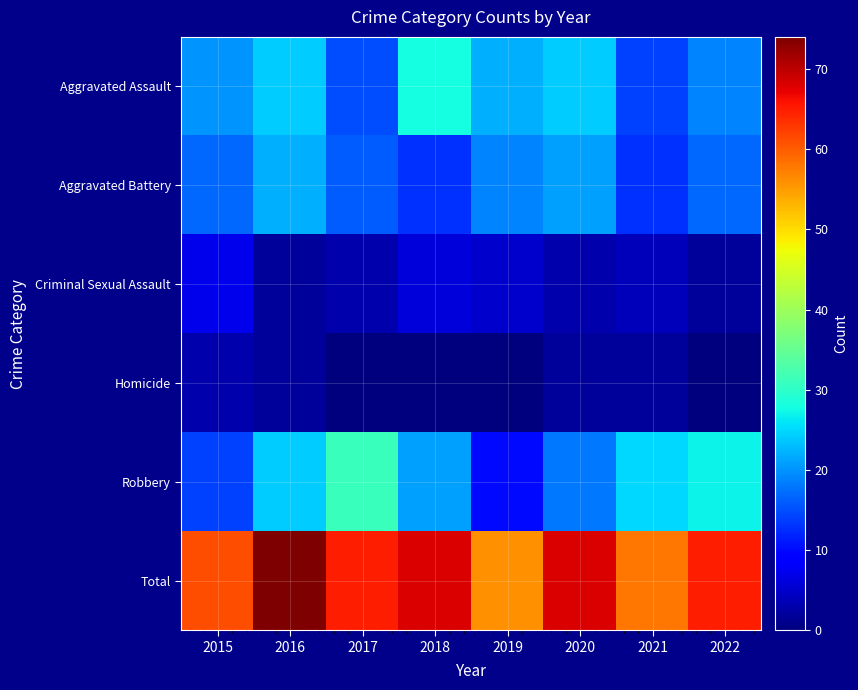

At how many categories does at least one series exceed 29?

8